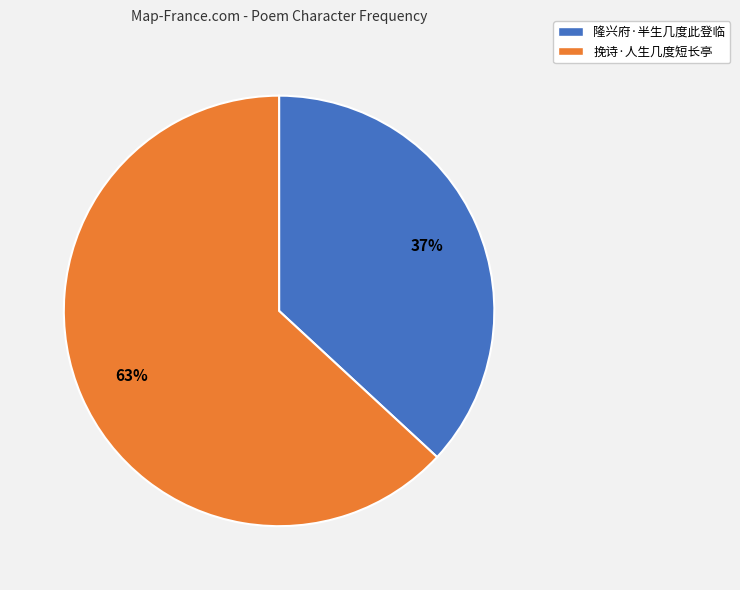

To the nearest percent, what is the average slice percentage?

50%